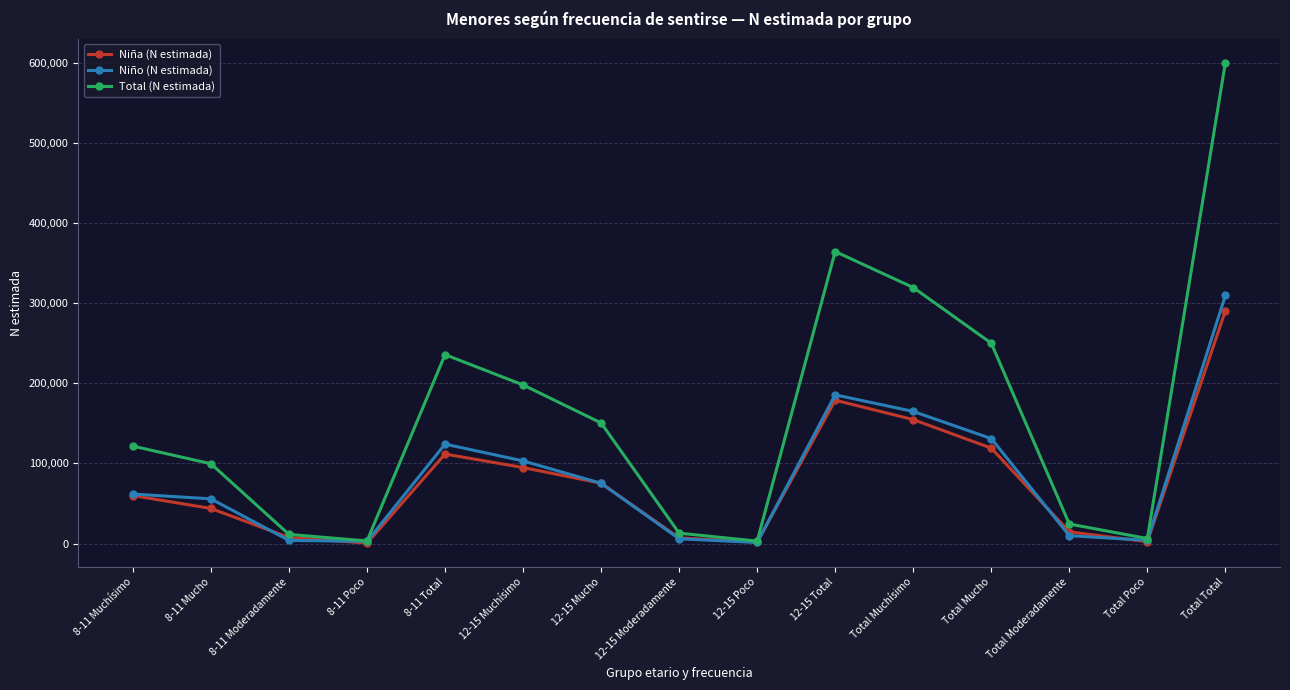

What is the difference between the maximum and minimum values in the Total (N estimada) series?

597328